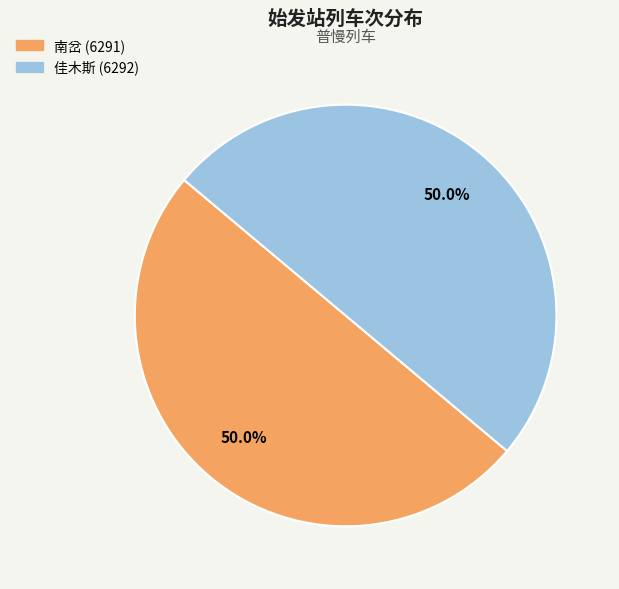

Approximately how many times larger is the value at 南岔 compared to 佳木斯?

1.0